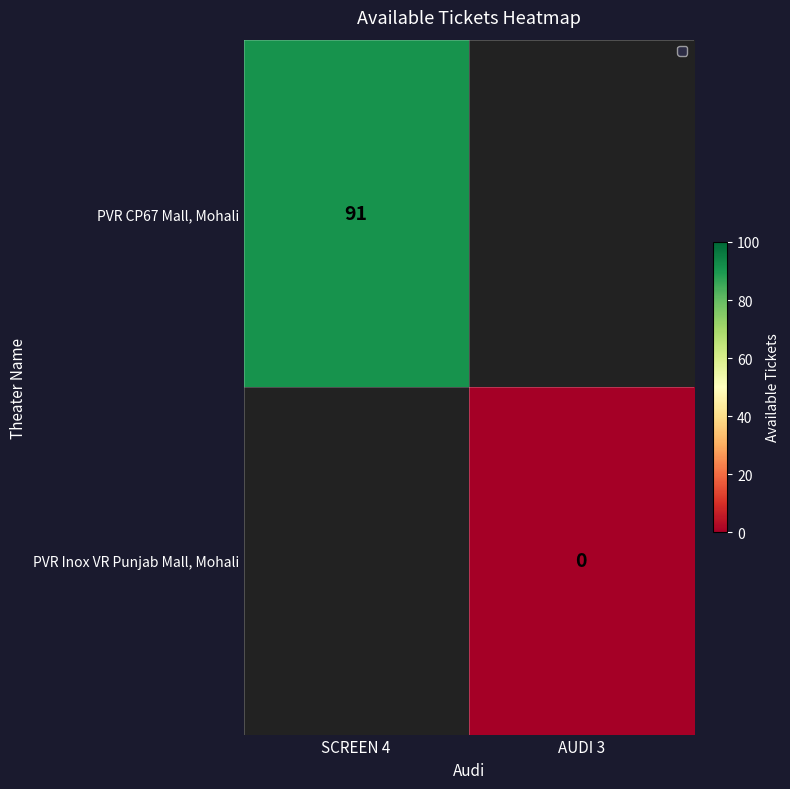

Is it true that PVR CP67 Mall, Mohali equals 91 at SCREEN 4?

True